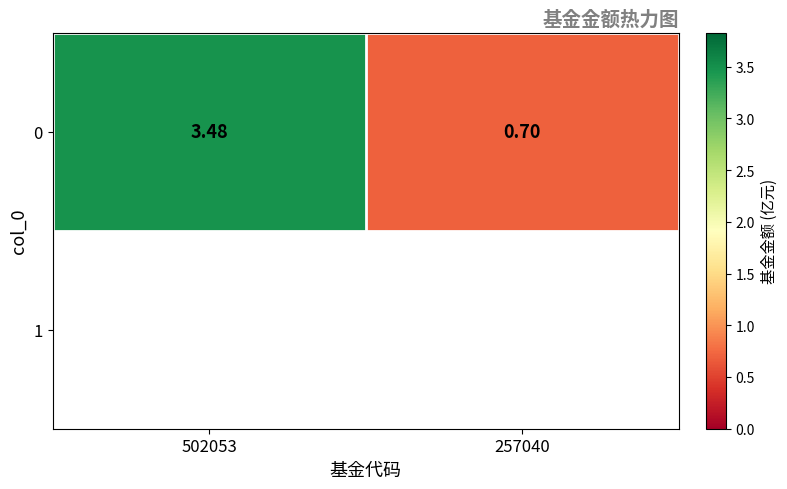

Which has a higher value, 502053 or 257040?

502053